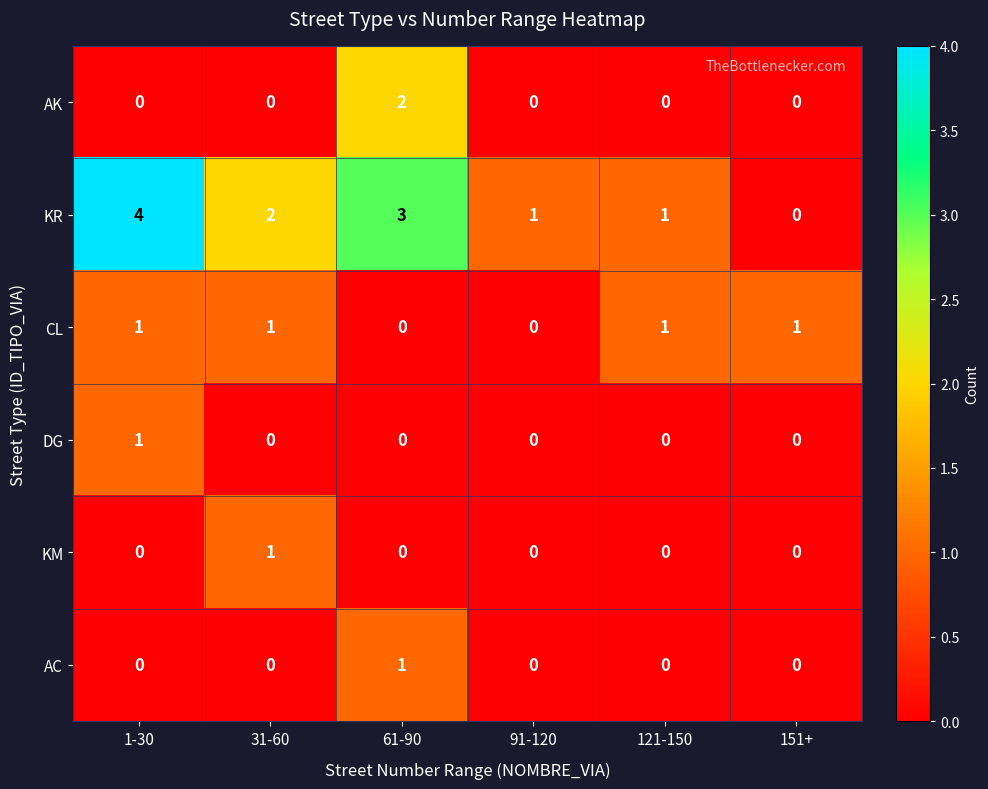

What is the total value across all series at 151+?

1